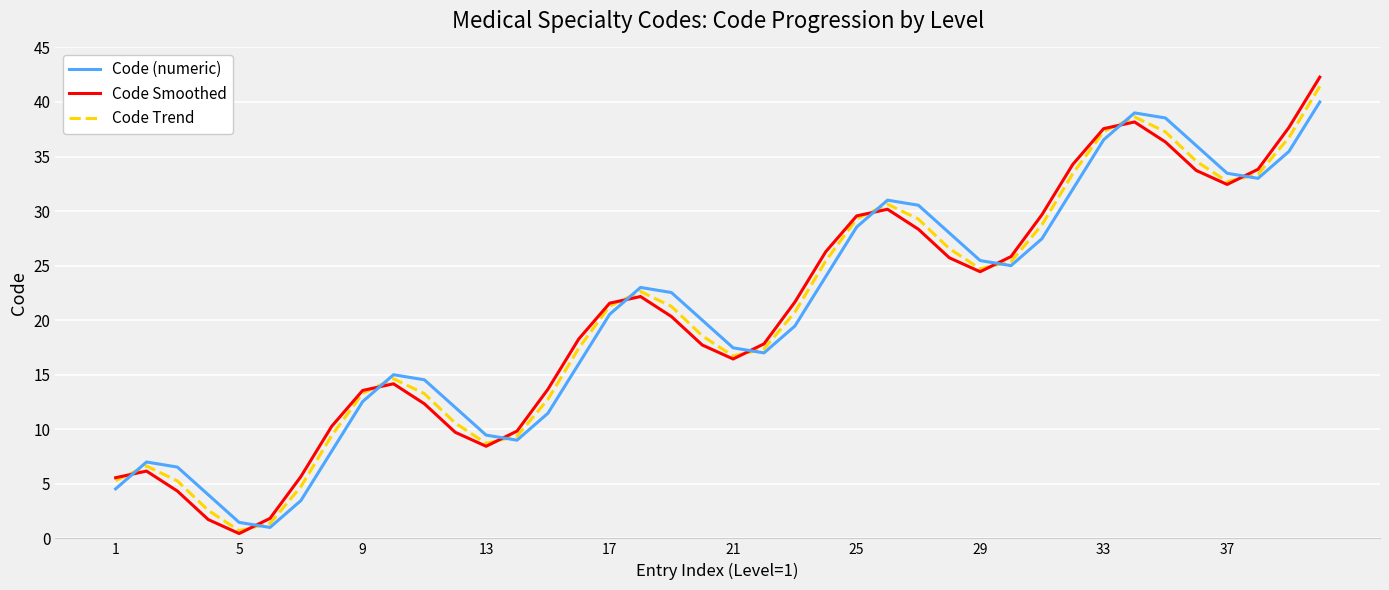

Which series has the largest range (max minus min)?

Code Smoothed